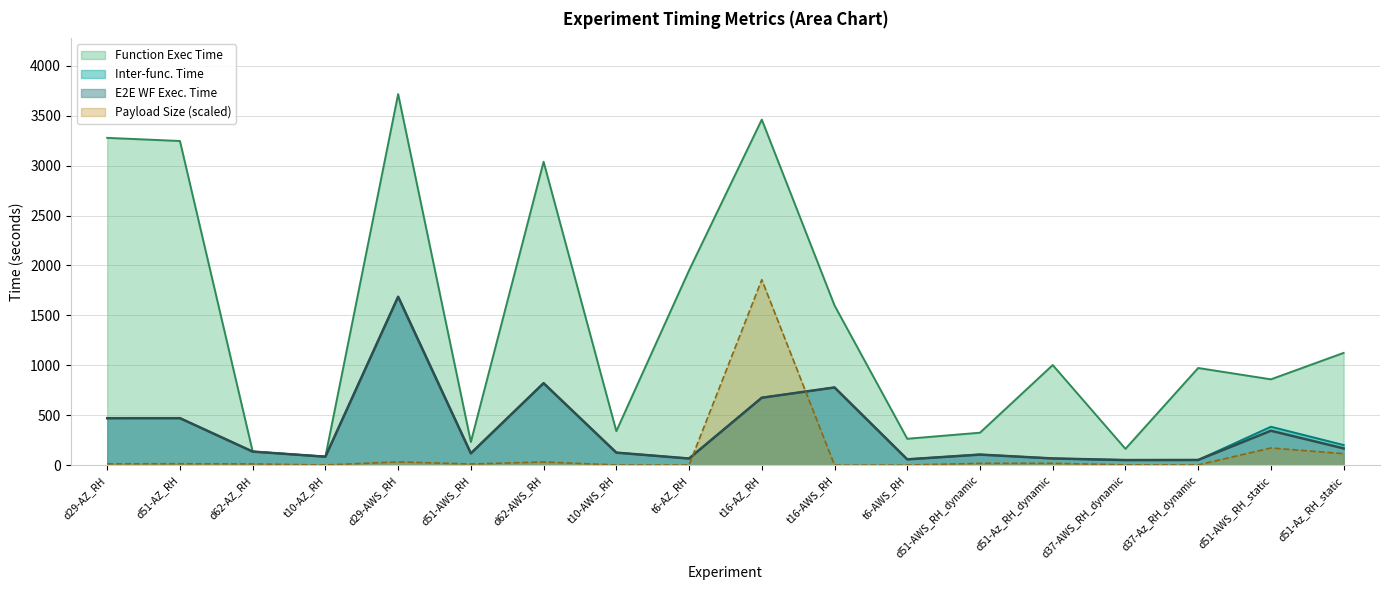

What is the label of the 1st point from the right?

d51-Az_RH_static